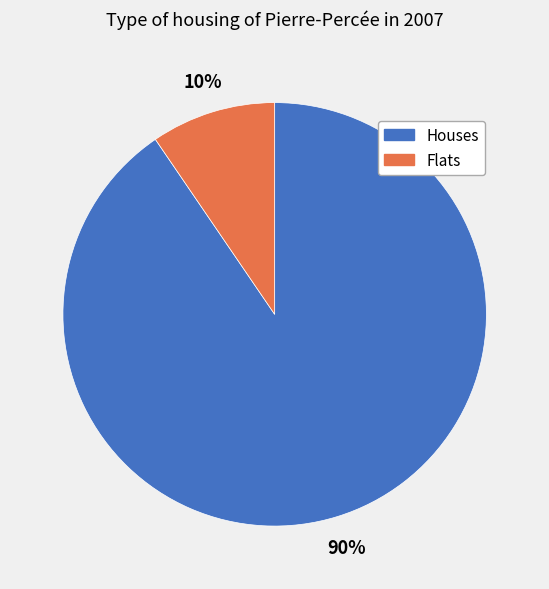

To the nearest percent, what is the average slice percentage?

50%